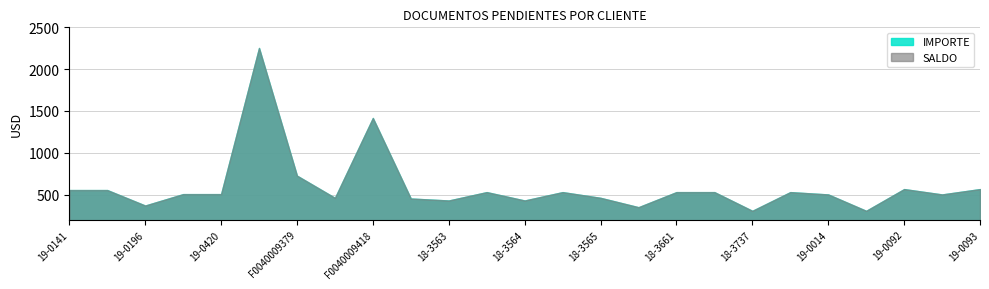

How many data points does each series have?

25